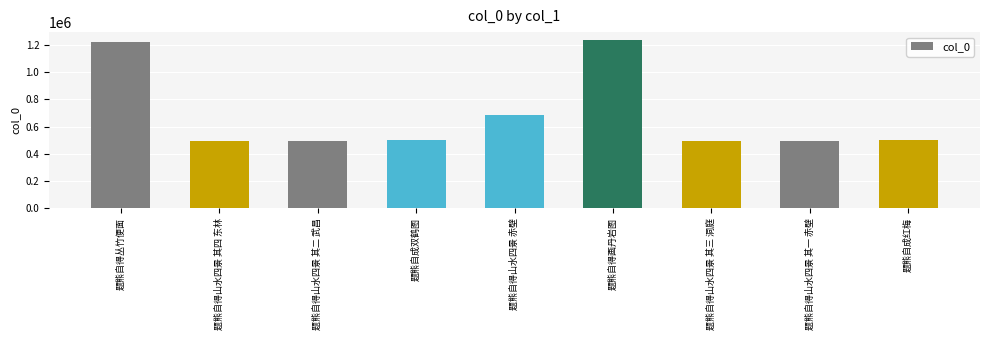

Which has a higher value, 题熊自得山水四景 其二 武昌 or 题熊自得丛竹便面?

题熊自得丛竹便面